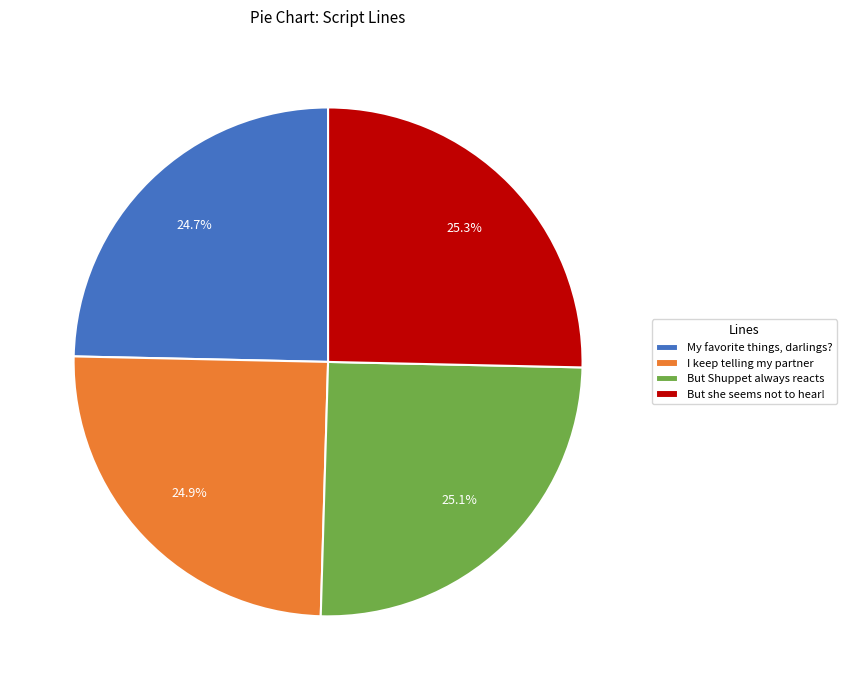

True or false: But she seems not to hear! accounts for 19% of the total.

False